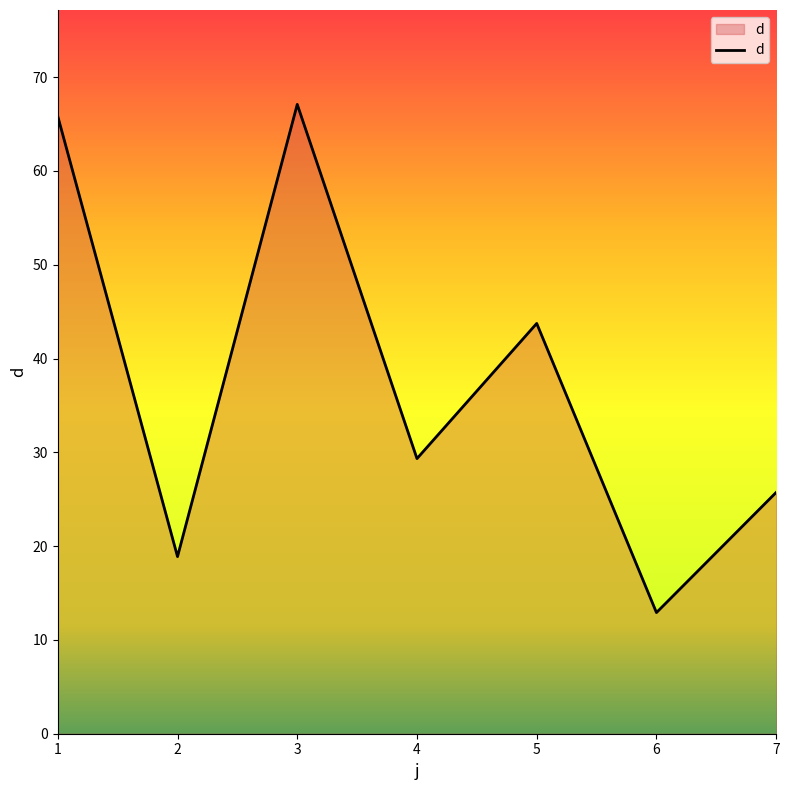

The value at 3 is 87.3. True or false?

False